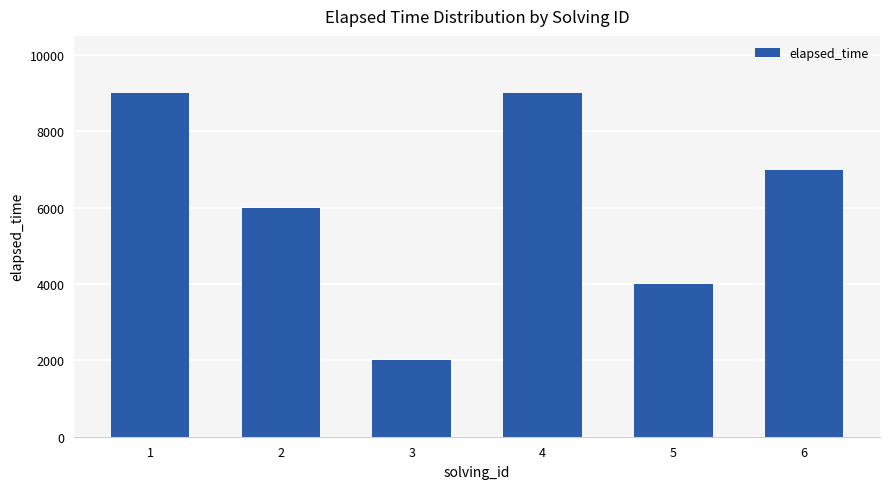

Between 1 and 2, which is larger?

1